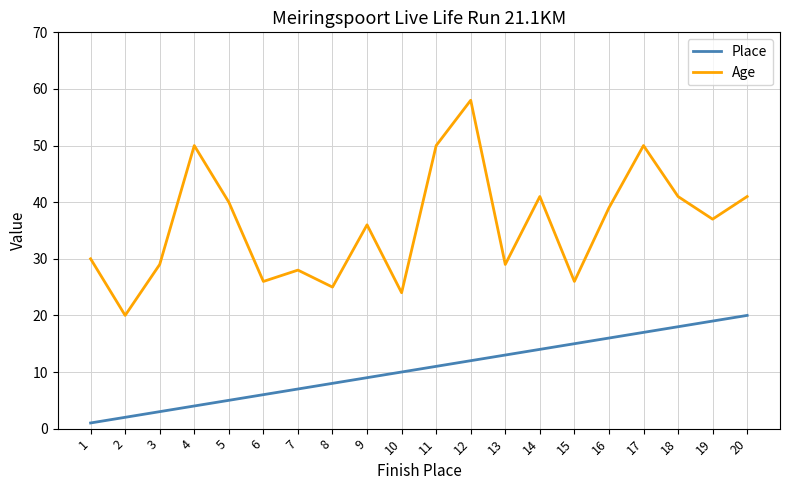

Between 1 and 12, which series saw the biggest shift?

Age